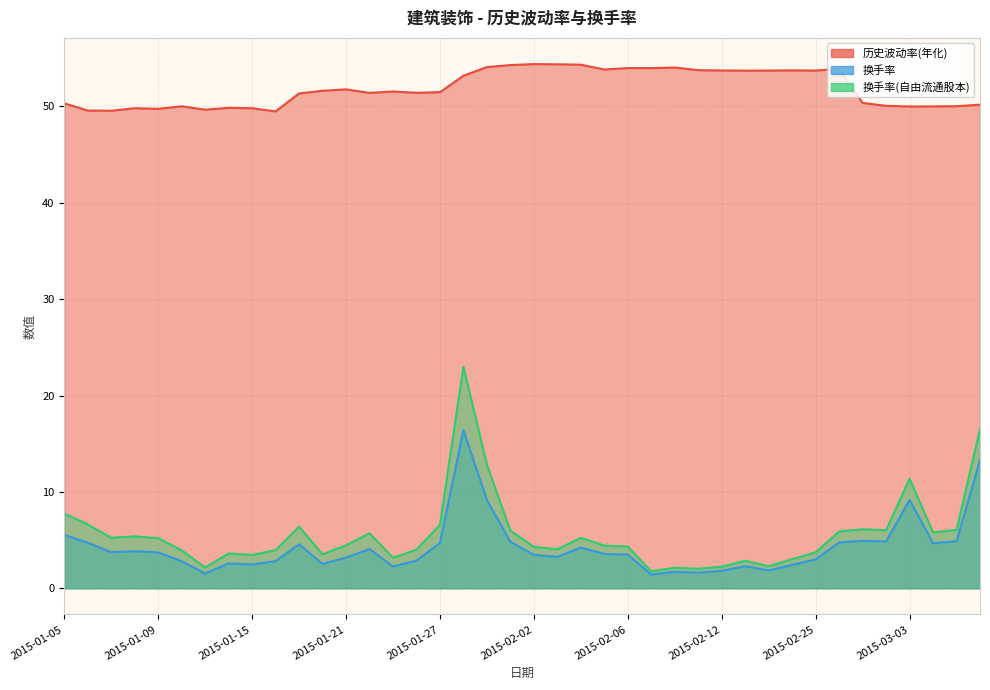

What are all the series names shown in the legend?

历史波动率(年化), 换手率, 换手率(自由流通股本)